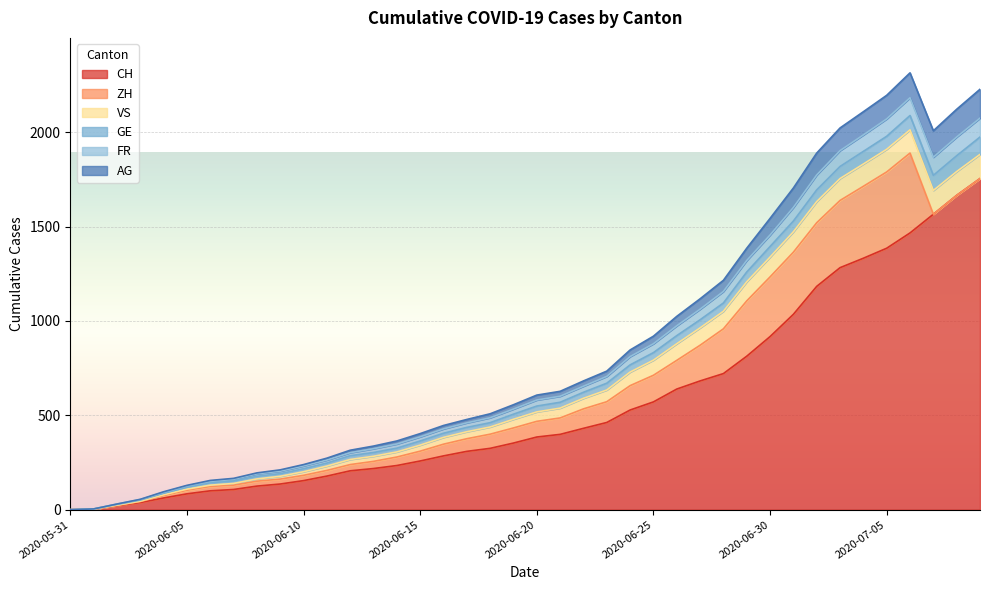

The value of CH at 2020-06-13 is 218. True or false?

True